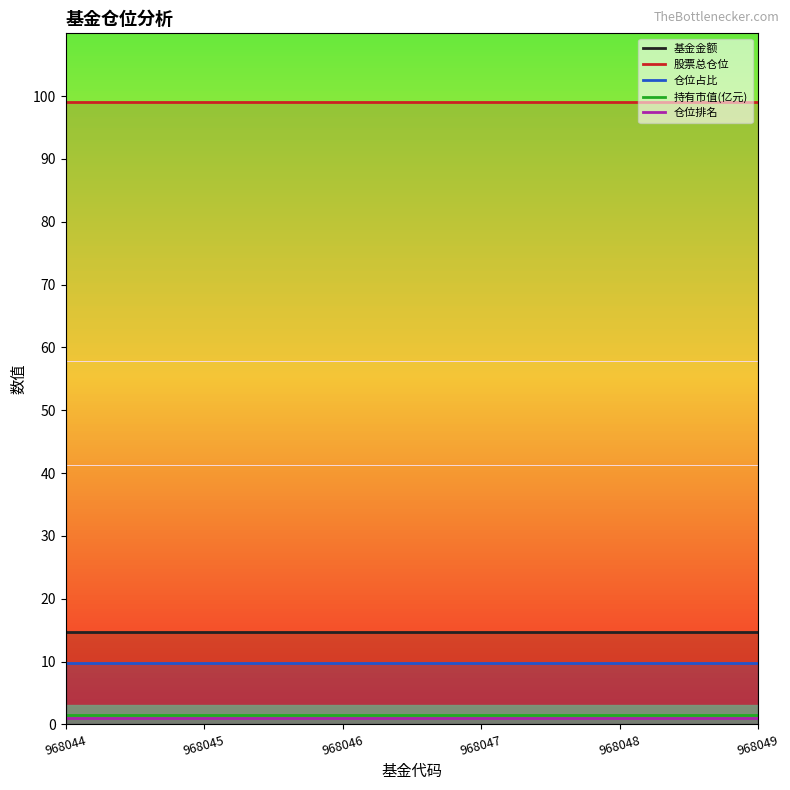

Reading left to right, transcribe all the data shown in this chart.

基金金额: 14.7	14.7	14.7	14.7	14.7	14.7
股票总仓位: 99.0	99.0	99.0	99.0	99.0	99.0
仓位占比: 9.7	9.7	9.7	9.7	9.7	9.7
持有市值(亿元): 1.4	1.4	1.4	1.4	1.4	1.4
仓位排名: 1.0	1.0	1.0	1.0	1.0	1.0